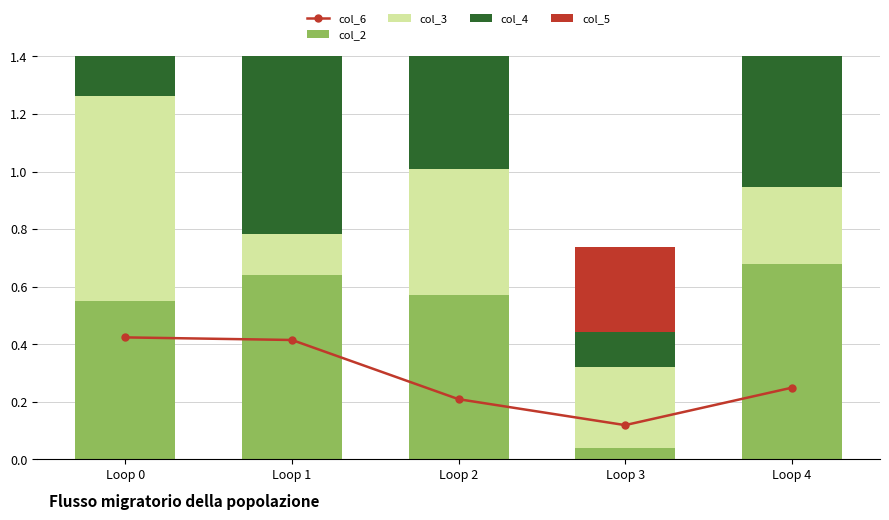

Which series has the largest total across all categories?

col_4